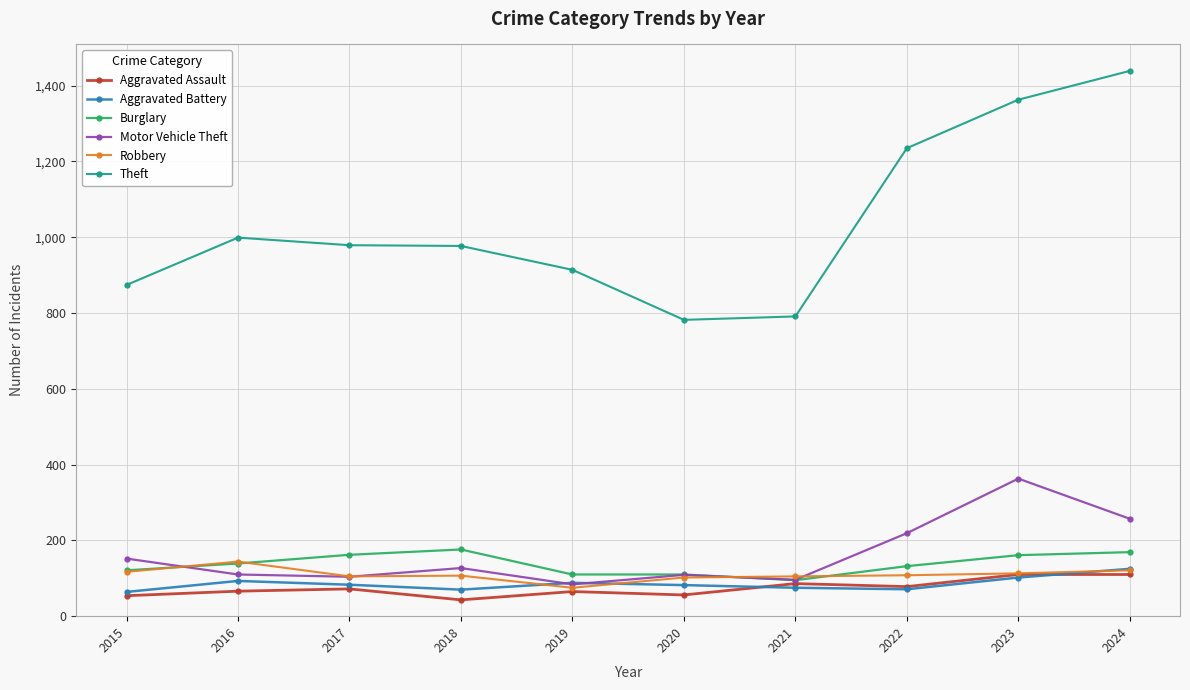

What is the total value across all series at 2015?

1382